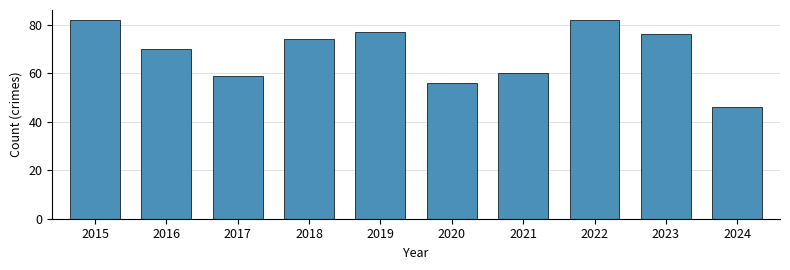

What is the value of the 1st bar from the left?

82